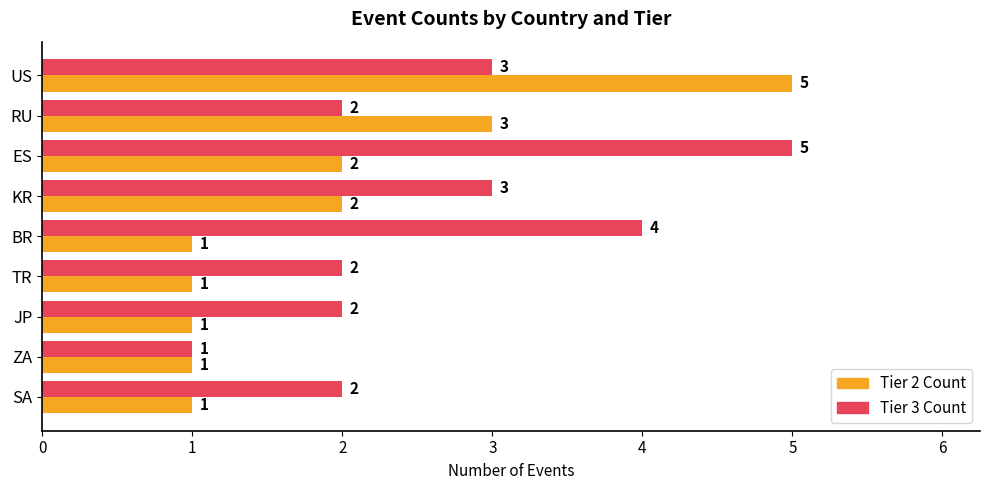

True or false: Tier 3 Count has a value of 3 at ES.

False